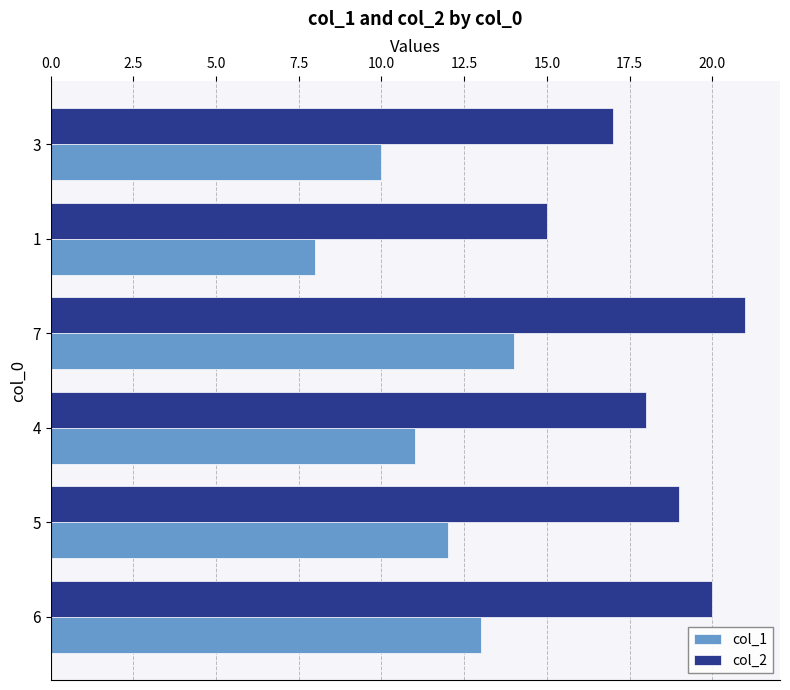

At which label does col_2 reach its peak?

7